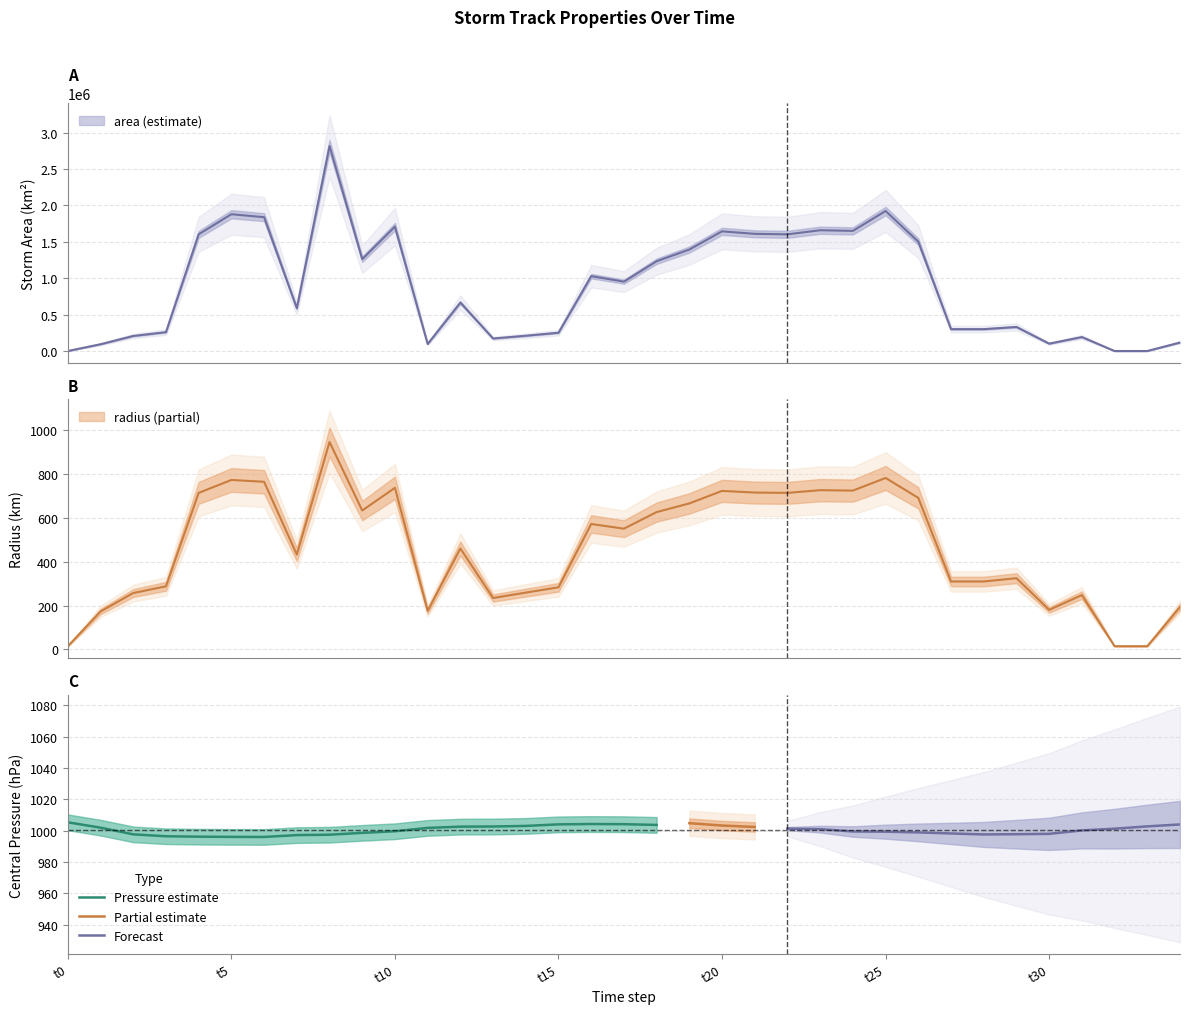

True or false: Pressure estimate has a value of 1004.0 at t15.

True